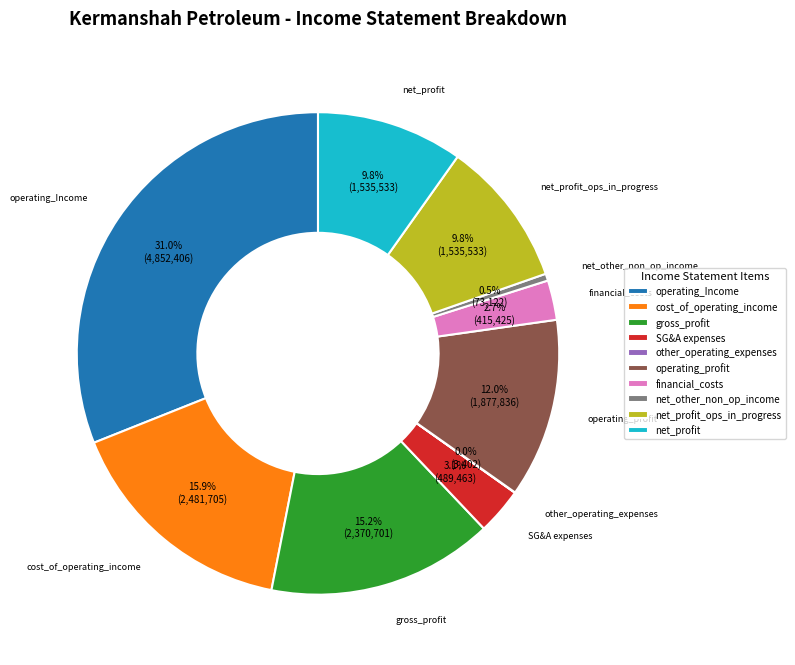

Combined, do cost_of_operating_income and operating_profit account for over 50%?

No